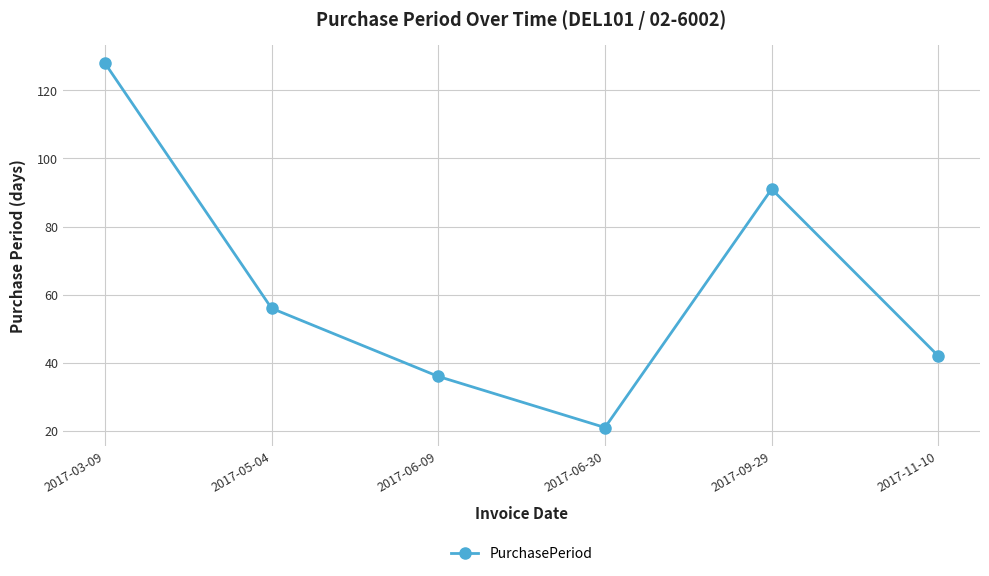

What is the sum of the values at 2017-05-04 and 2017-11-10?

98